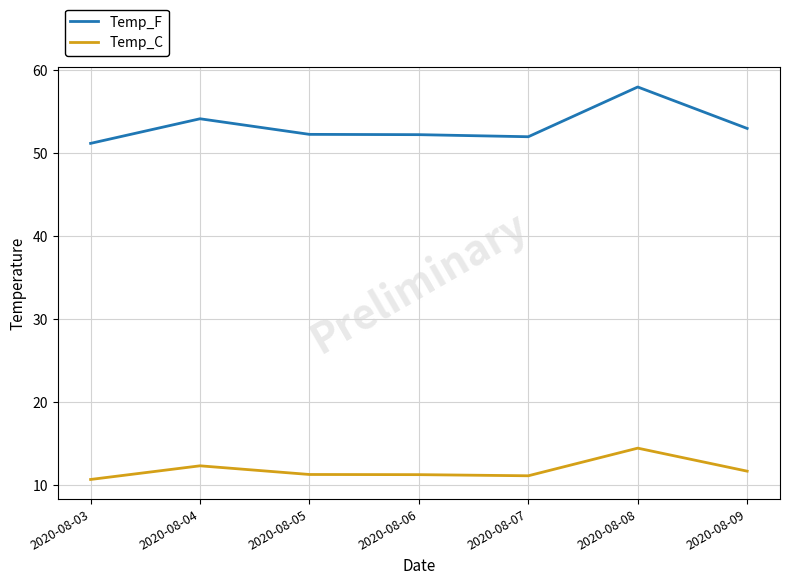

What is the difference between the highest and lowest values at 2020-08-09?

41.3